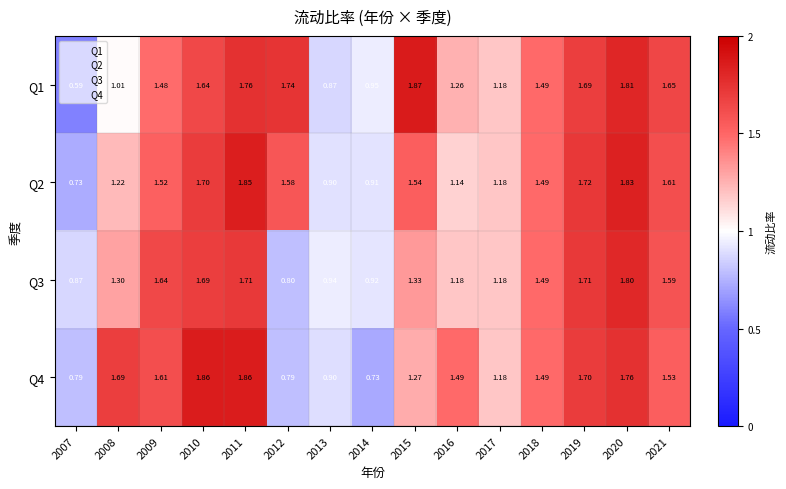

Is the value of Q1 at 2010 greater than the value of Q3 at 2015?

Yes